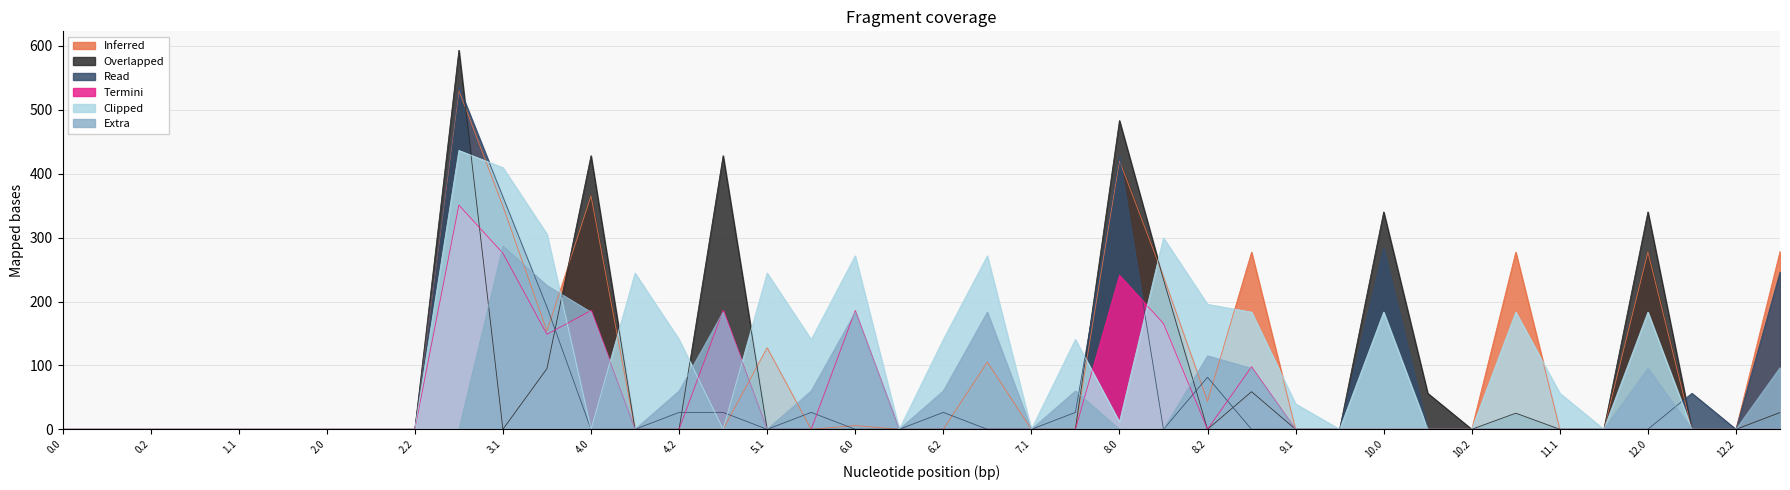

The value of Clipped at 5.1 is 439.1. True or false?

False